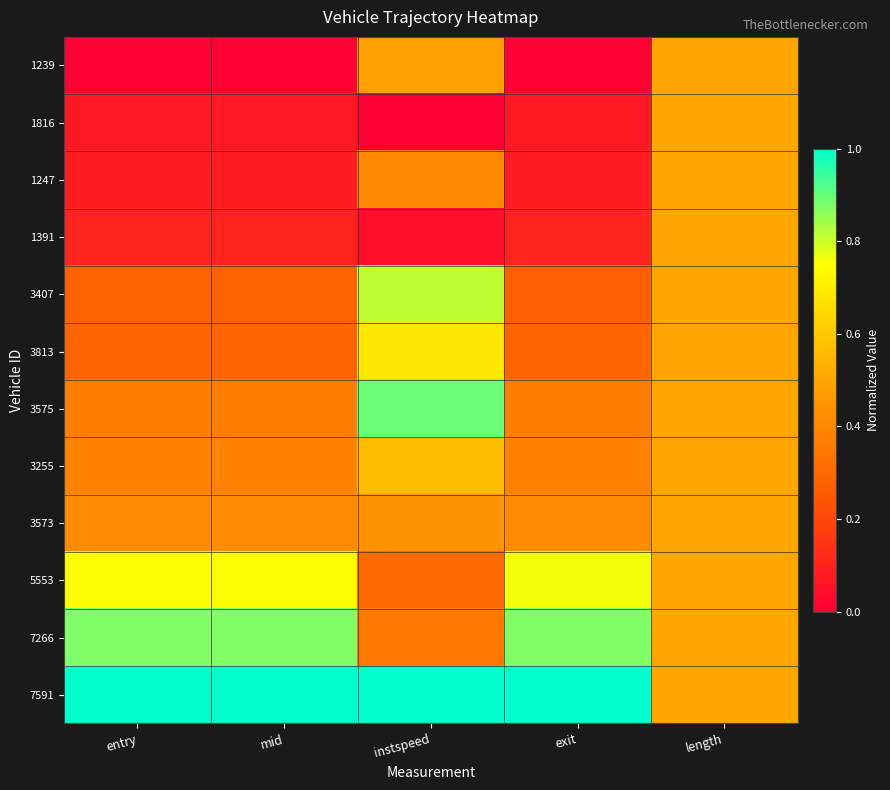

Count the number of data series in this chart.

12